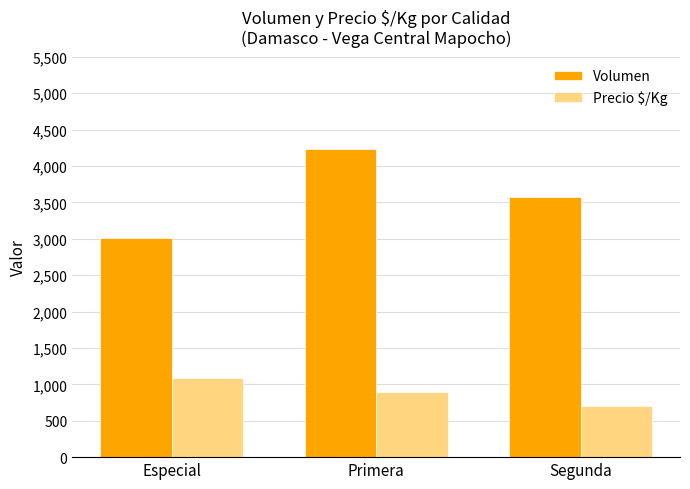

Which series has the widest spread of values?

Volumen